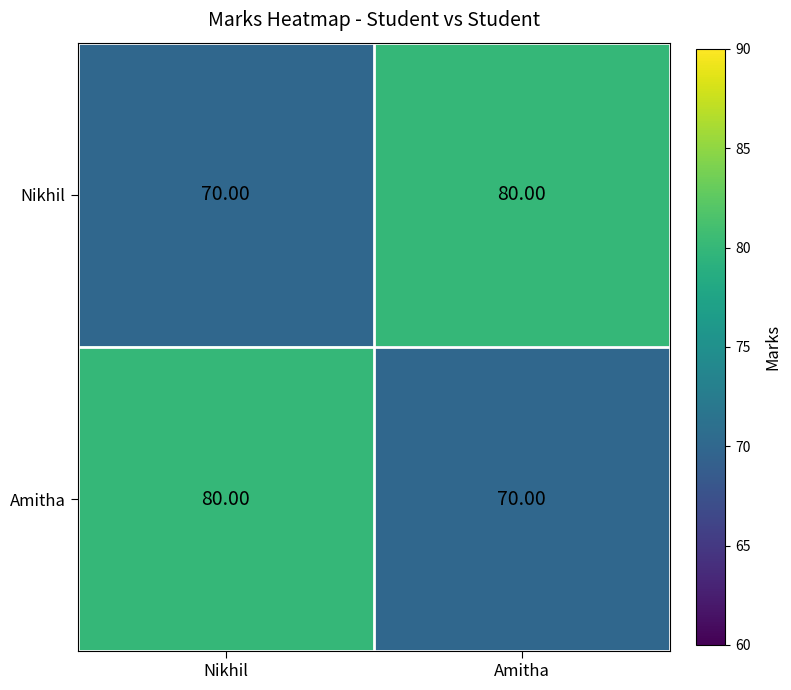

At which label does Amitha reach its peak?

Nikhil